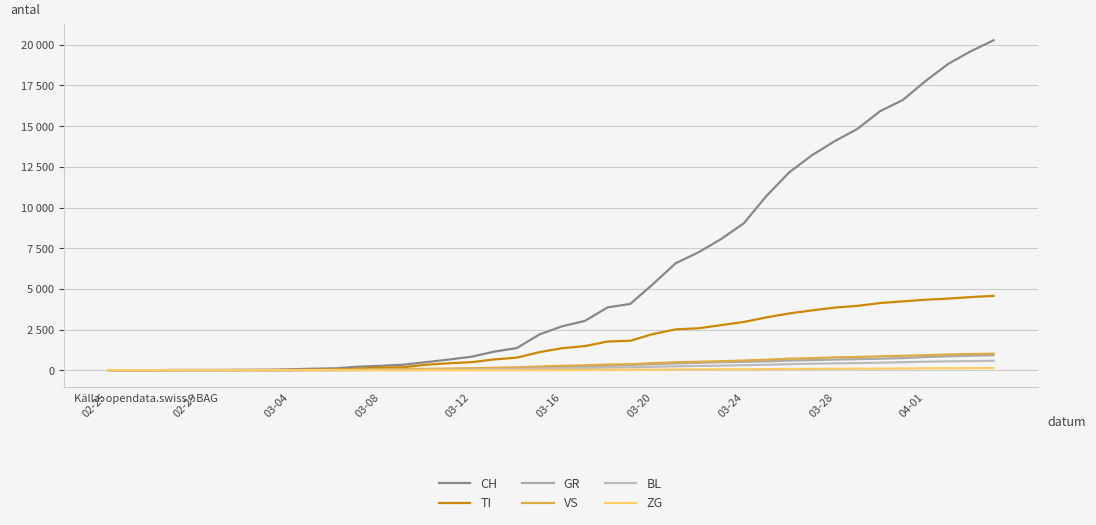

Is this an area chart (filled region under the line)?

No